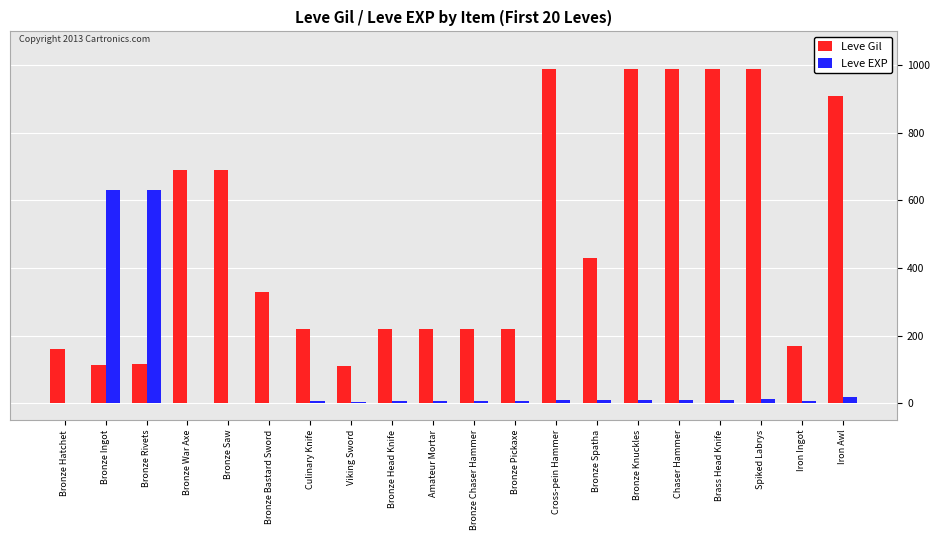

How many groups of bars are there?

20